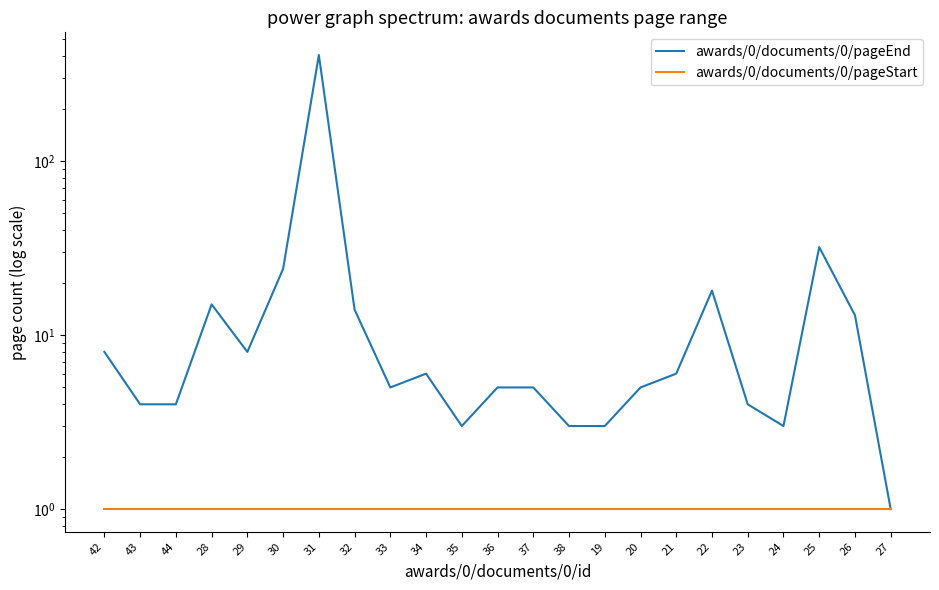

At which label does awards/0/documents/0/pageEnd first exceed 5?

42